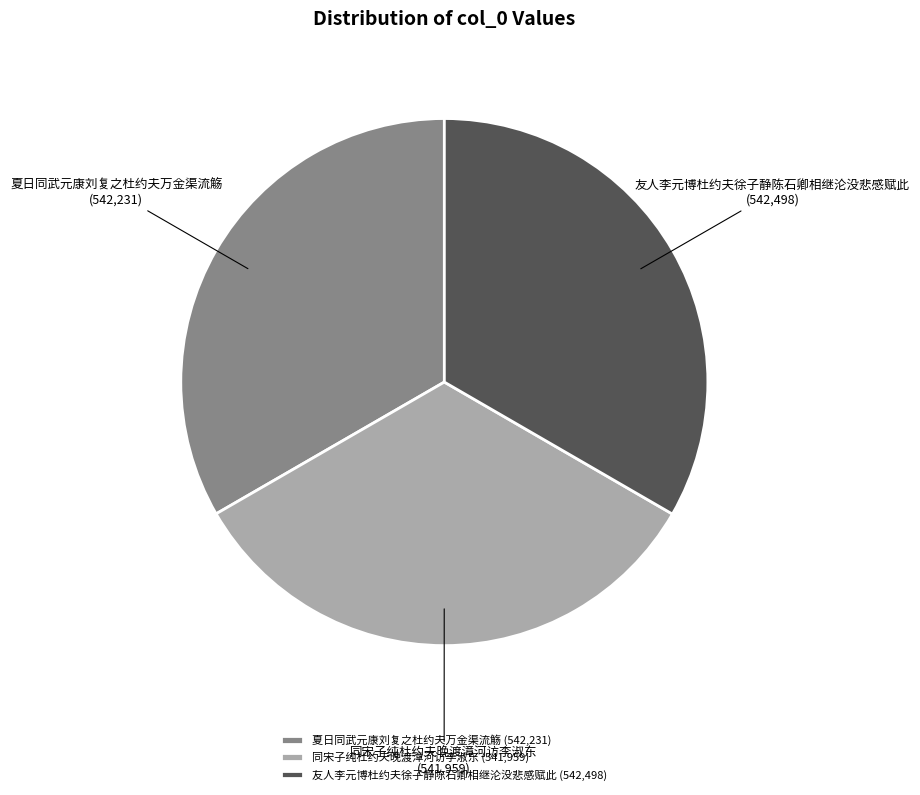

Is there a majority slice in this chart?

No